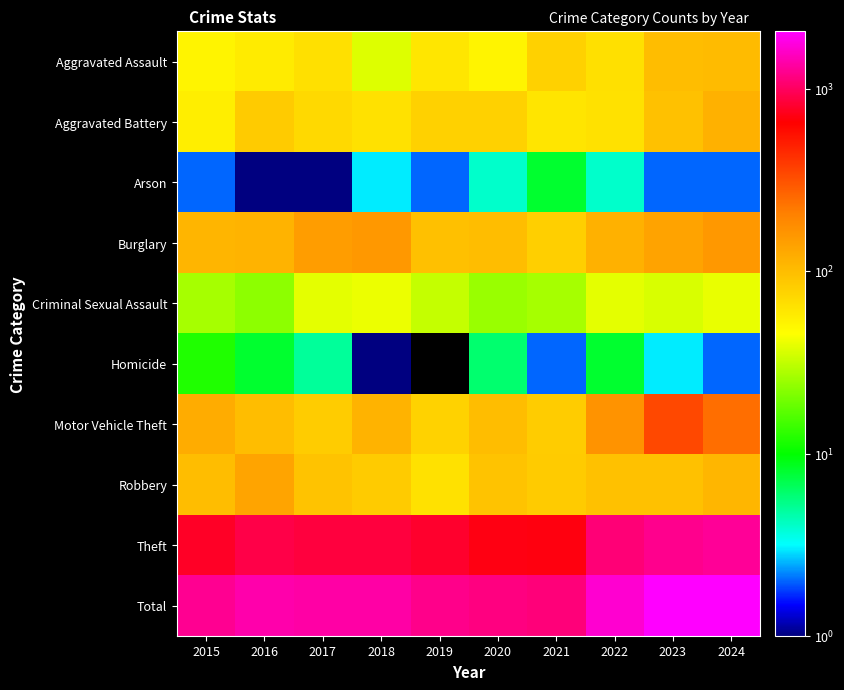

Which series has the largest range (max minus min)?

Total